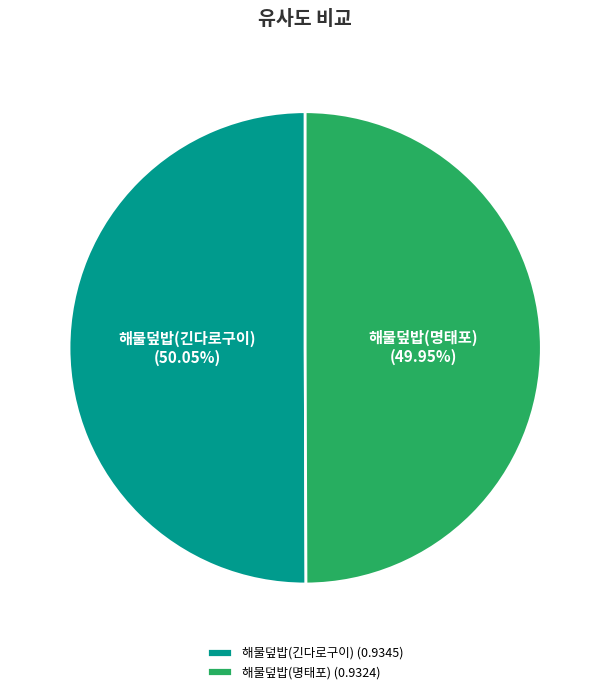

The 해물덮밥(명태포) slice represents 50% of the pie. True or false?

True